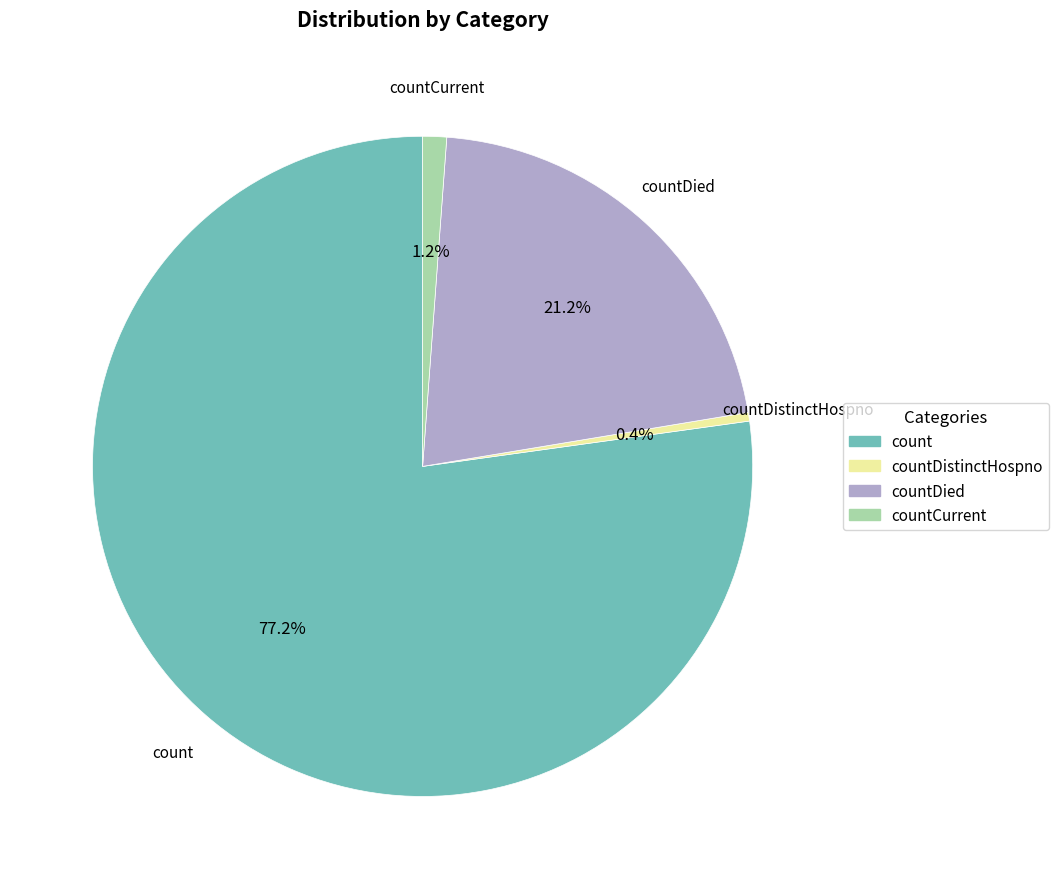

Approximately how many times larger is the value at countDied compared to countDistinctHospno?

50.3